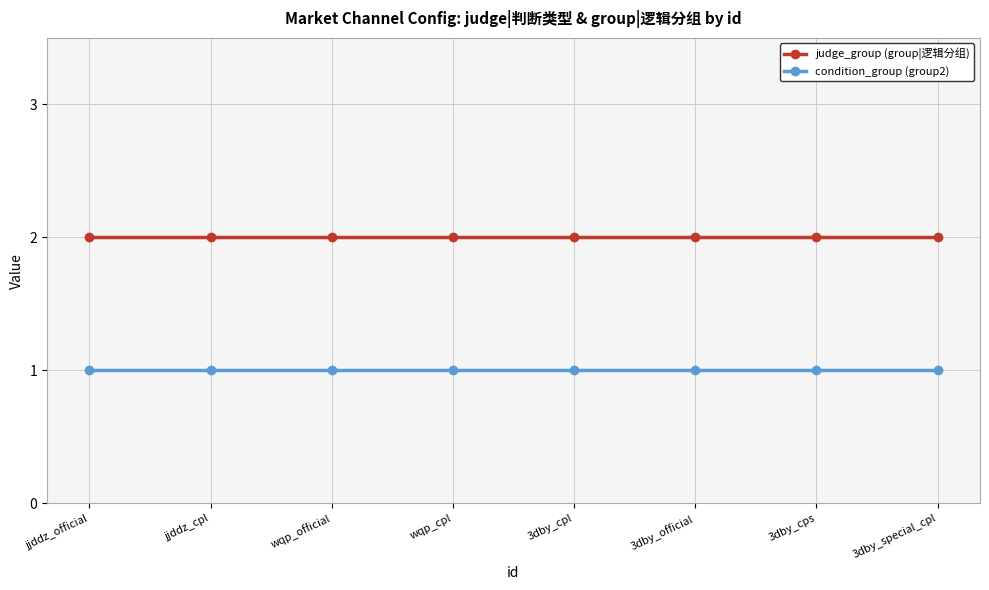

Which series has the largest total across all categories?

judge_group (group|逻辑分组)